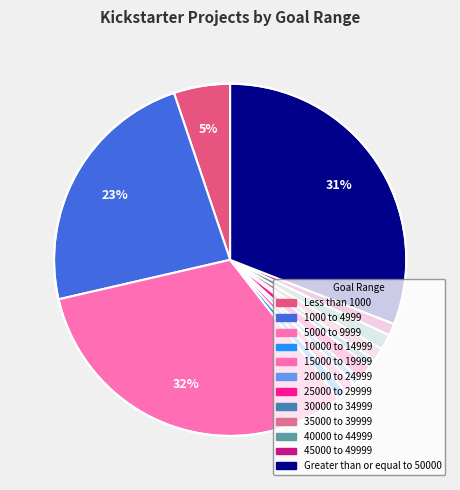

Does any single category account for the majority?

No